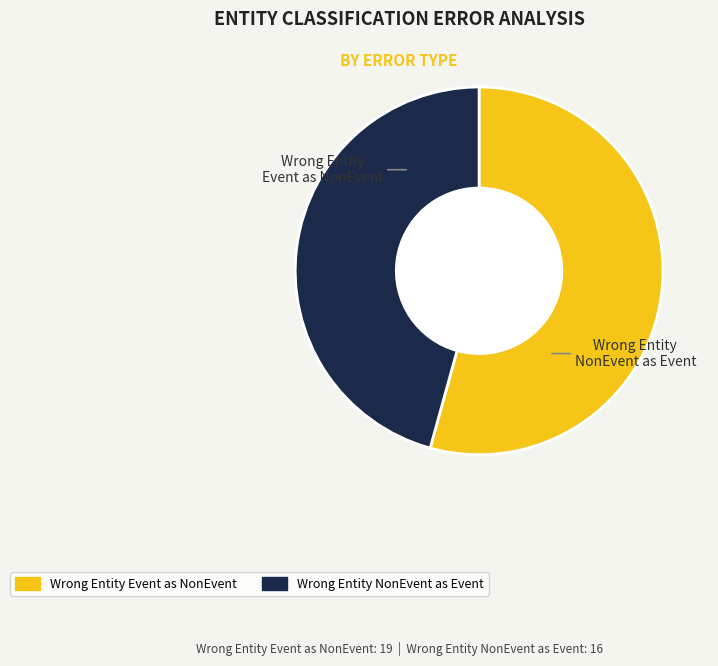

Does any single category account for the majority?

Yes